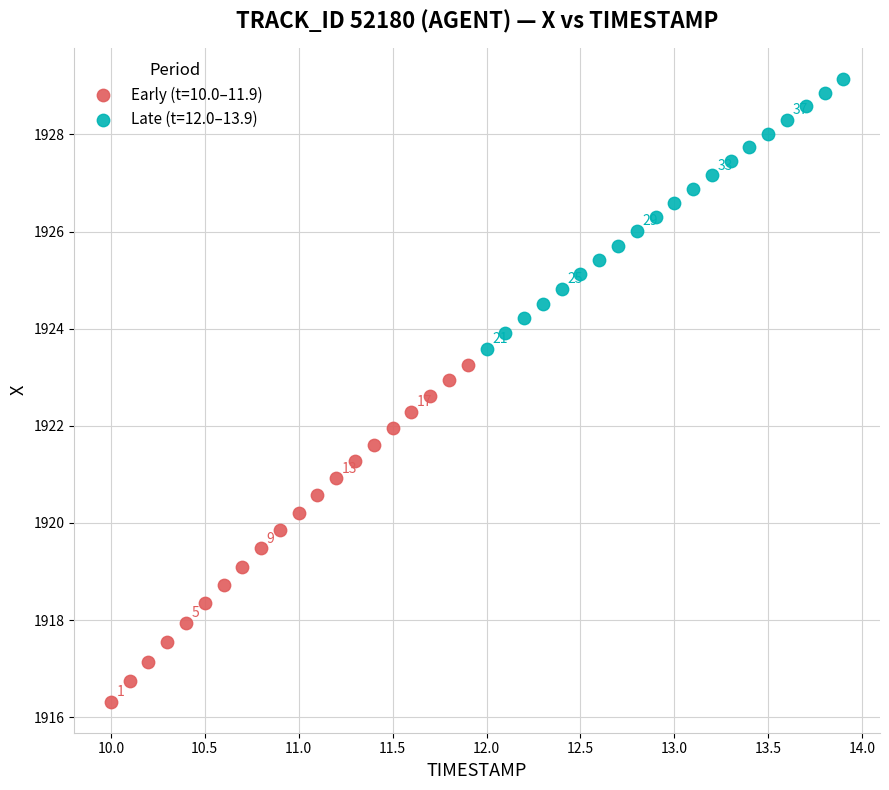

Which series has the largest Y range (max minus min)?

Early (t=10.0–11.9)